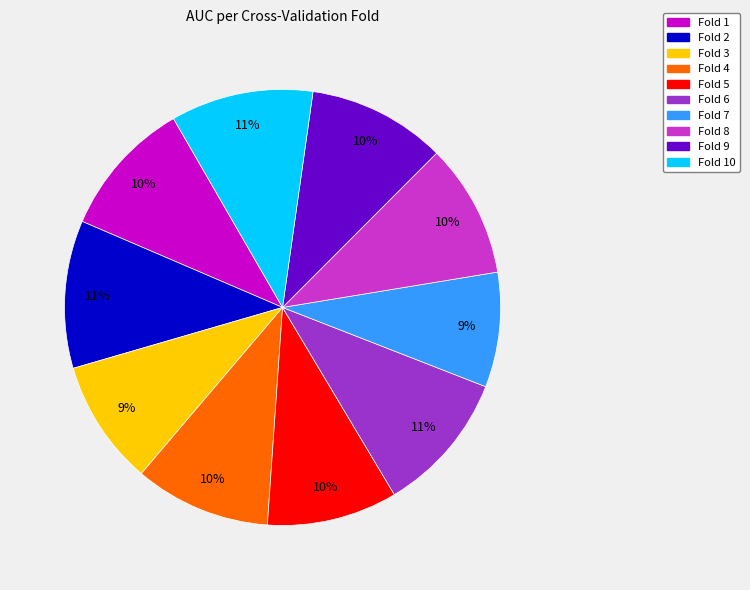

Is the sum of Fold 9 and Fold 2 greater than half?

No